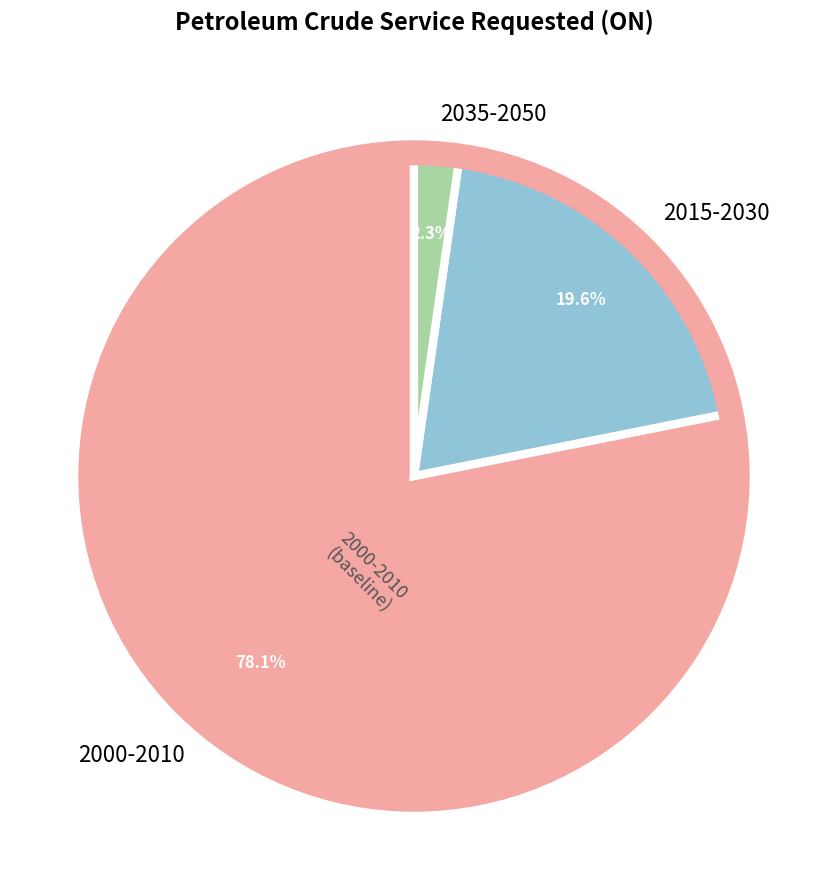

What is the majority slice?

2000-2010